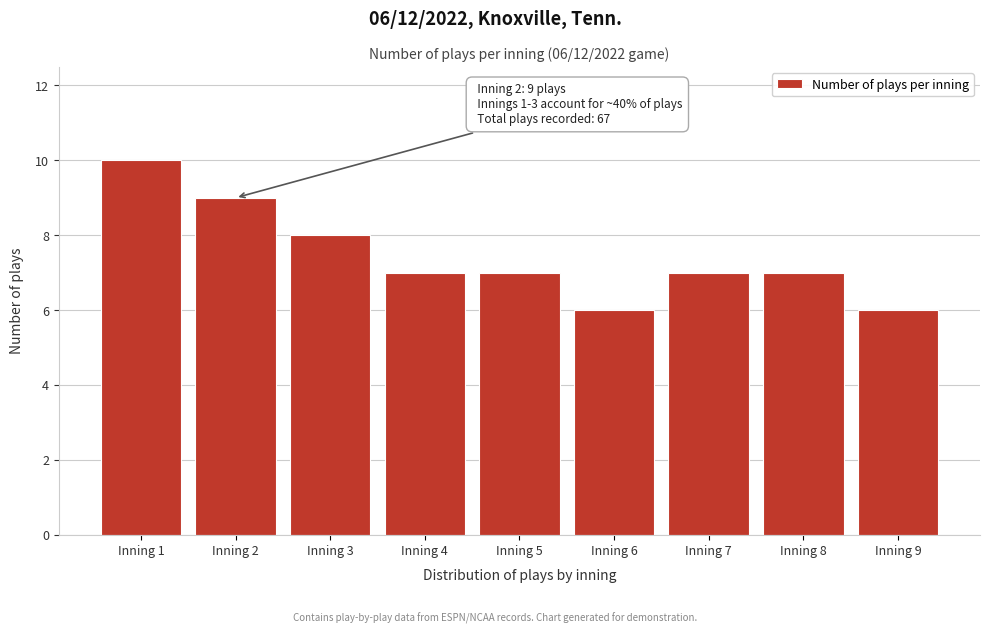

Reading left to right, transcribe all the data shown in this chart.

10	9	8	7	7	6	7	7	6